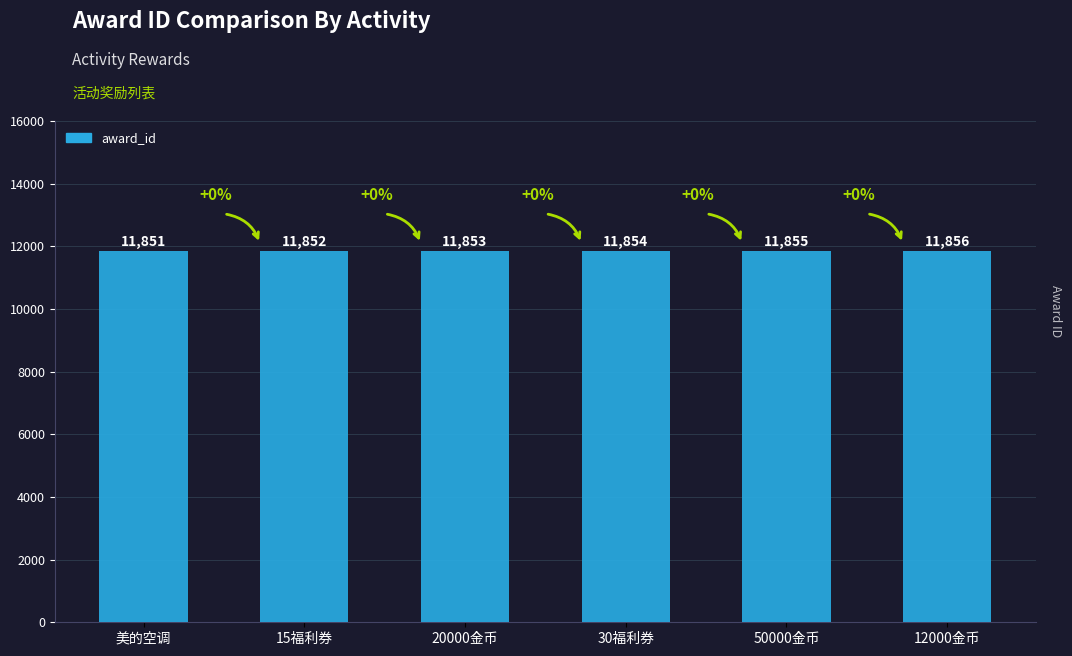

List the labels in order of value, largest first.

12000金币, 50000金币, 30福利券, 20000金币, 15福利券, 美的空调